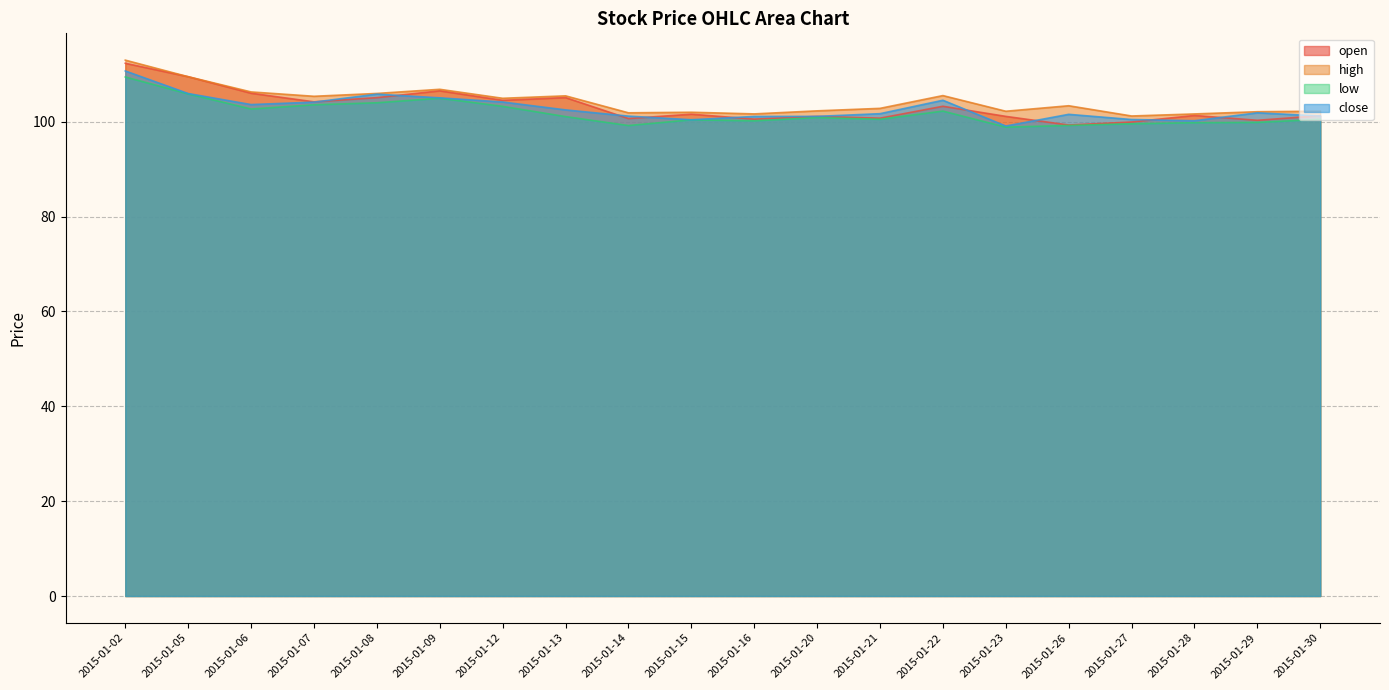

What is the difference between the maximum and minimum values in the high series?

11.8